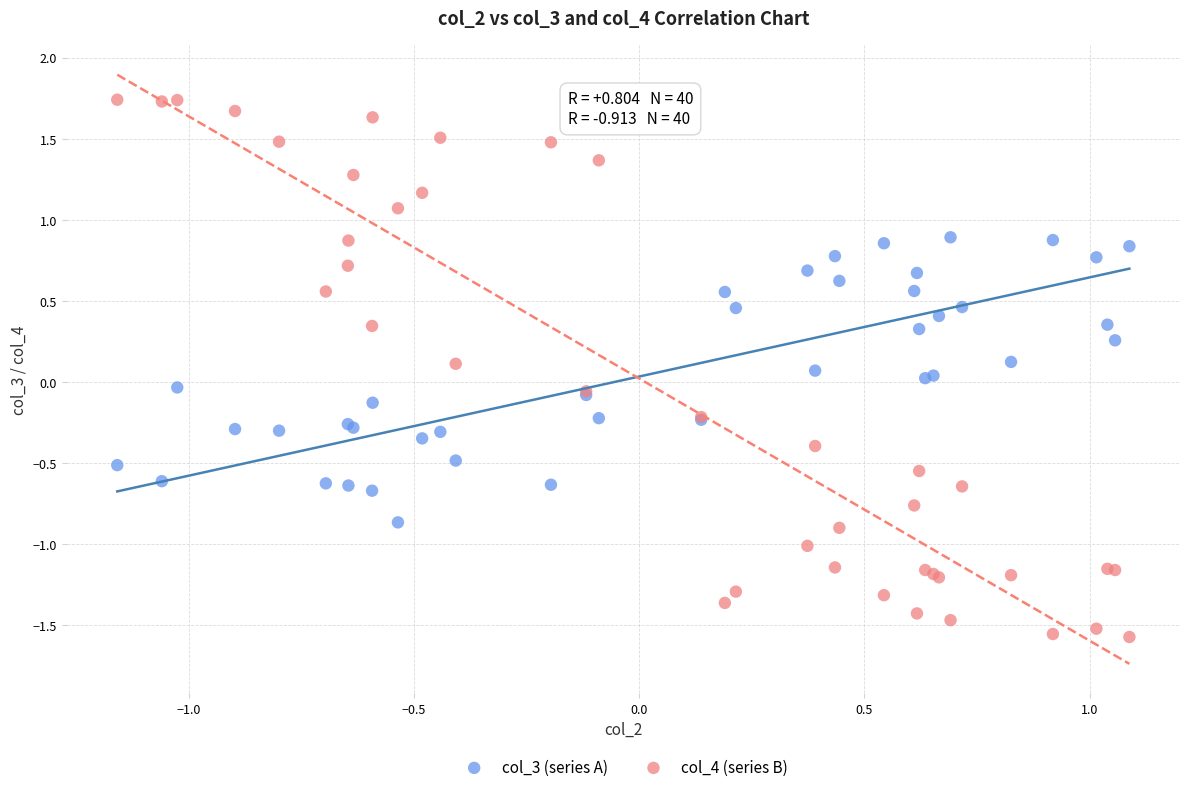

Which series contains the highest Y value?

col_4 (series B)